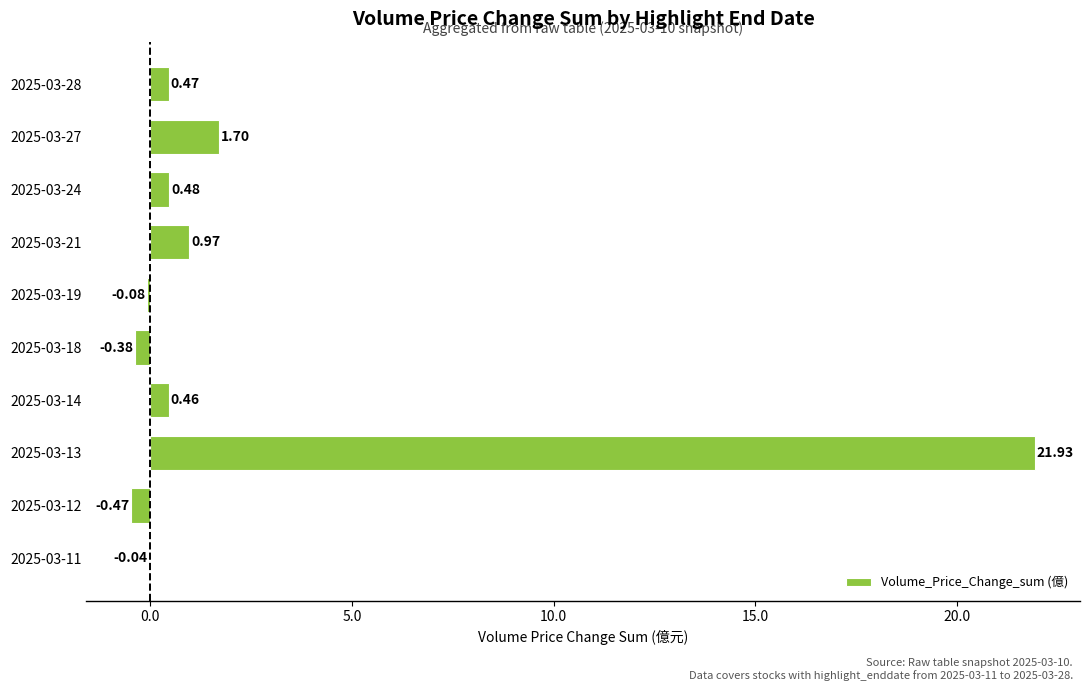

What is the change in value from 2025-03-12 to 2025-03-13?

+22.4